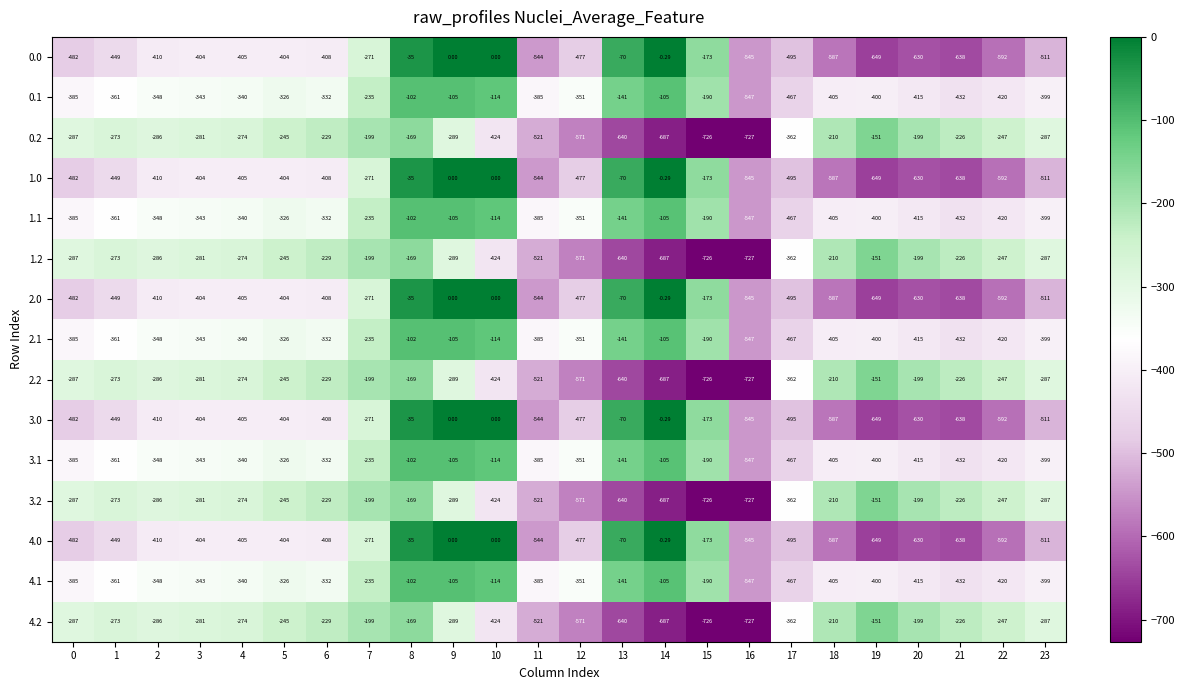

Is the value of 4.0 at 18 greater than the value of 2.1 at 17?

No